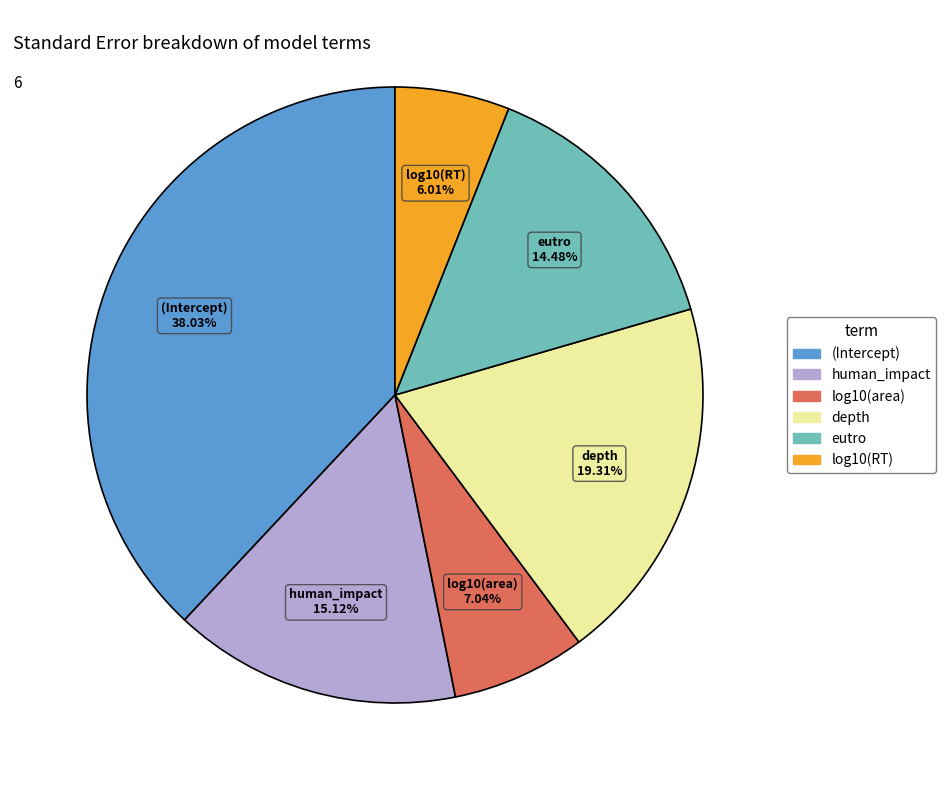

How many slices are in this pie chart?

6